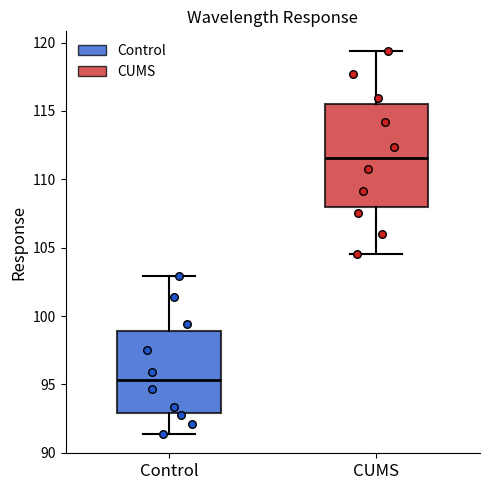

Reading left to right, transcribe this box plot: for each box, give where its median line is, the range the box spans, and where its two whiskers end, as read against the y-axis. The values are not printed on the chart, so give them approximately, as read against the axis.

Control: median 95.5, box 93.0 to 99.0, whiskers 91.5 to 103.0
CUMS: median 111.5, box 108.0 to 115.5, whiskers 104.5 to 119.5